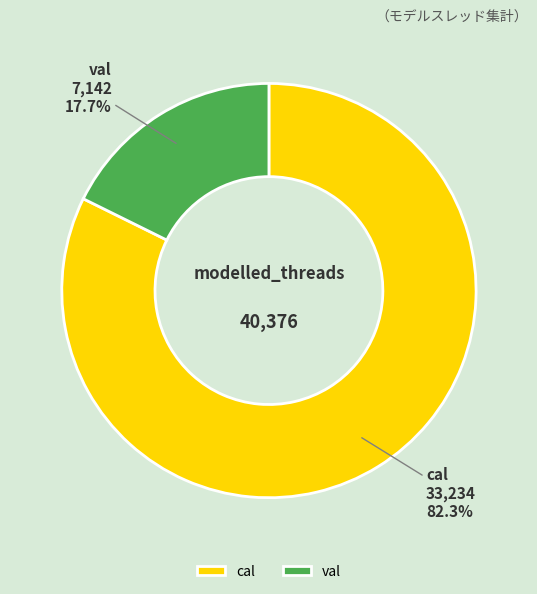

To the nearest percent, what portion does val represent?

18%